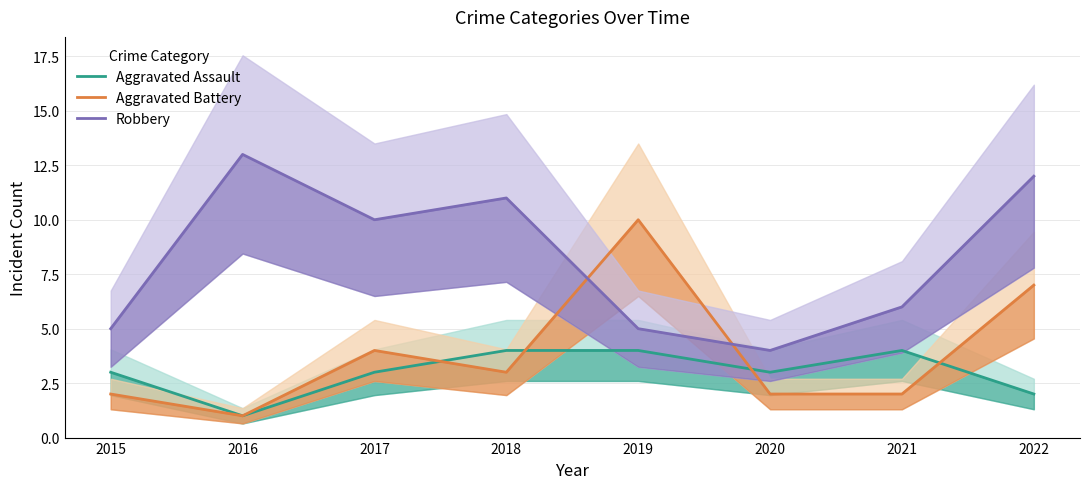

The Aggravated Battery series shows 1 at 2020. True or false?

False